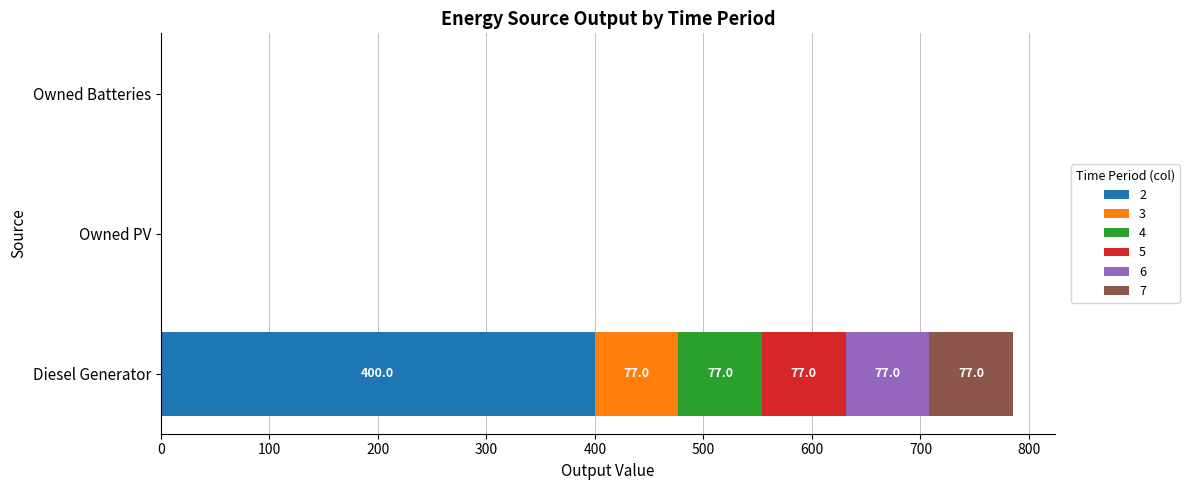

At which category is the sum across all series the highest?

Diesel Generator